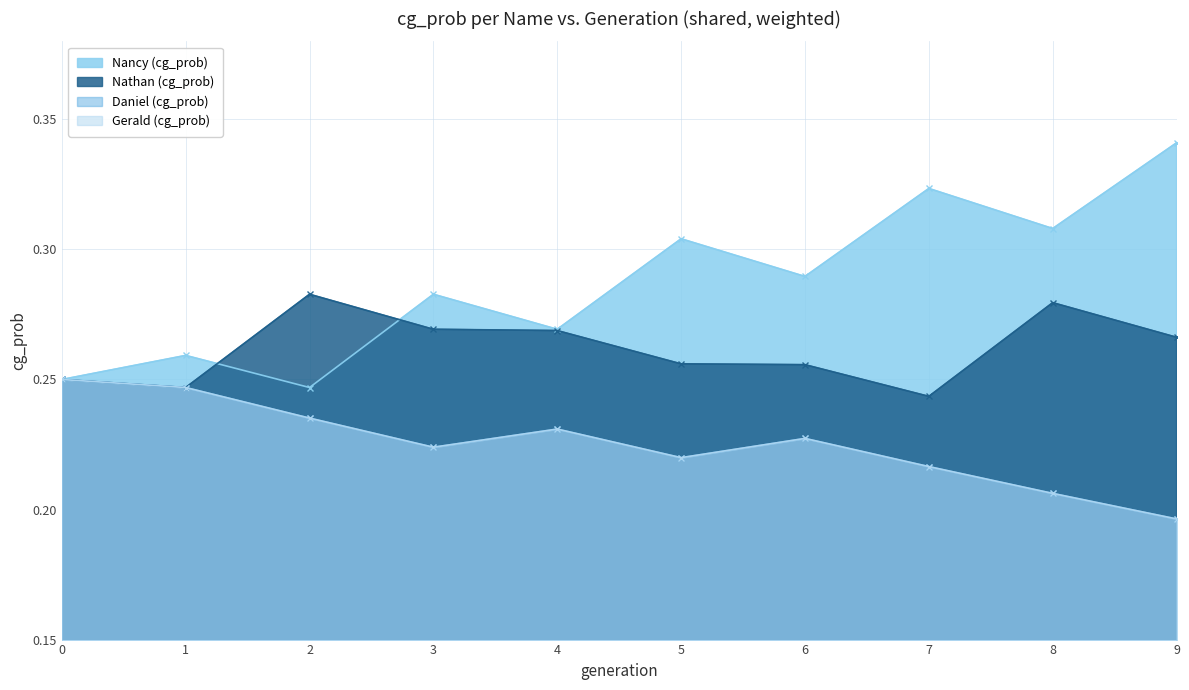

At which category does the chart reach its minimum across all series?

9